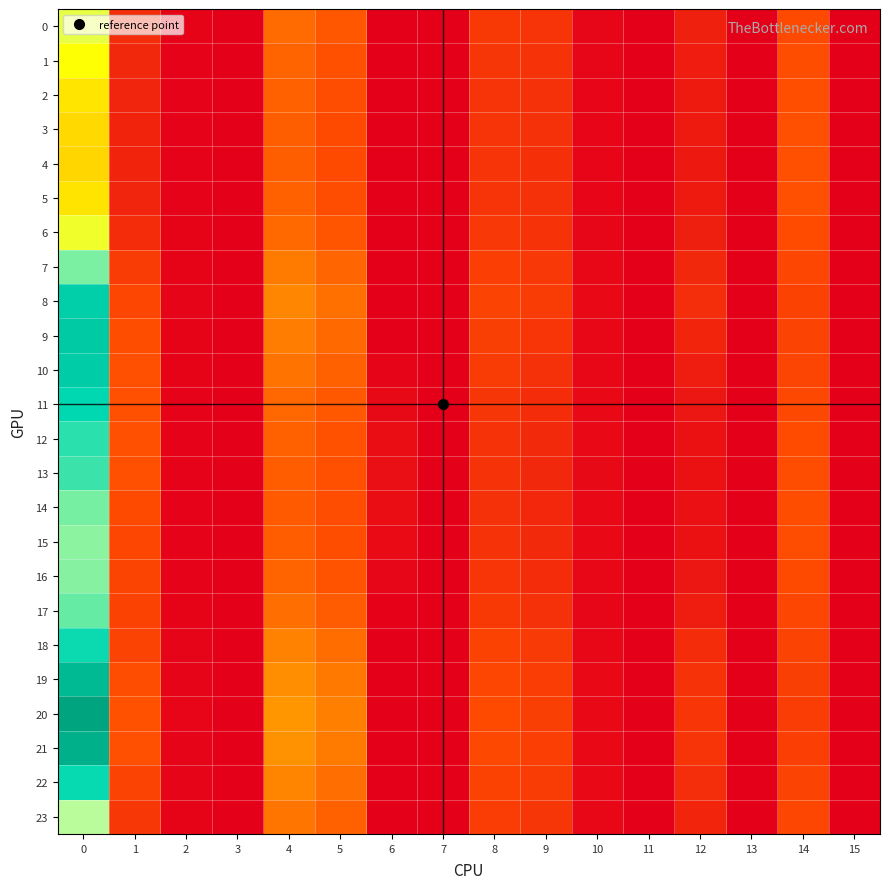

Rank the series by their maximum value, from highest to lowest.

20, 21, 19, 9, 10, 8, 11, 22, 18, 12, 13, 17, 14, 7, 16, 15, 23, 0, 6, 1, 2, 5, 3, 4